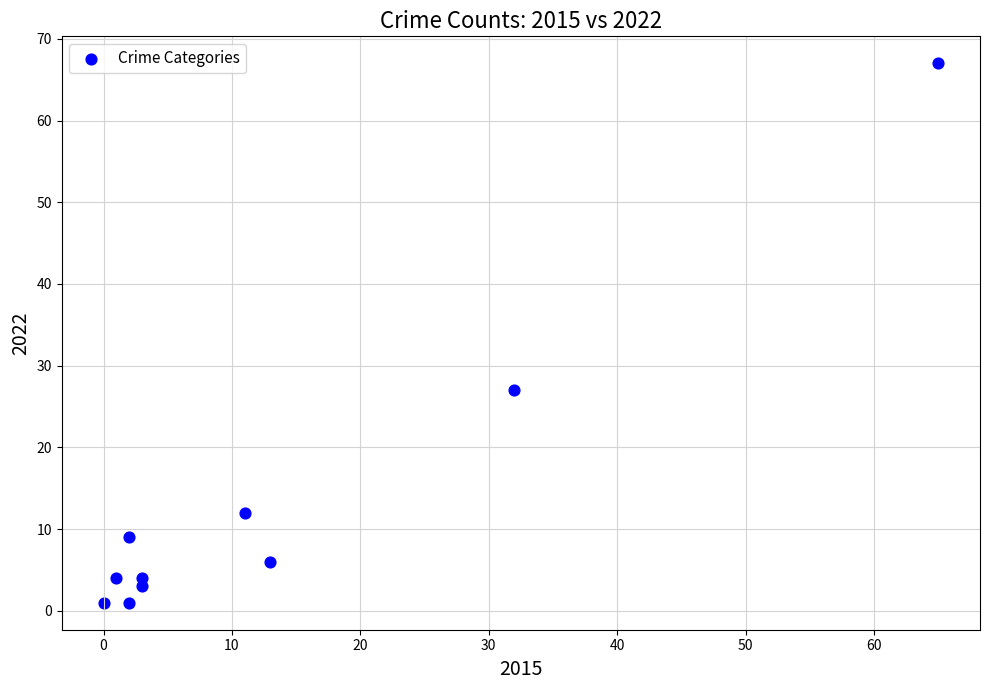

What Y value in the scatter plot is closest to 34?

27